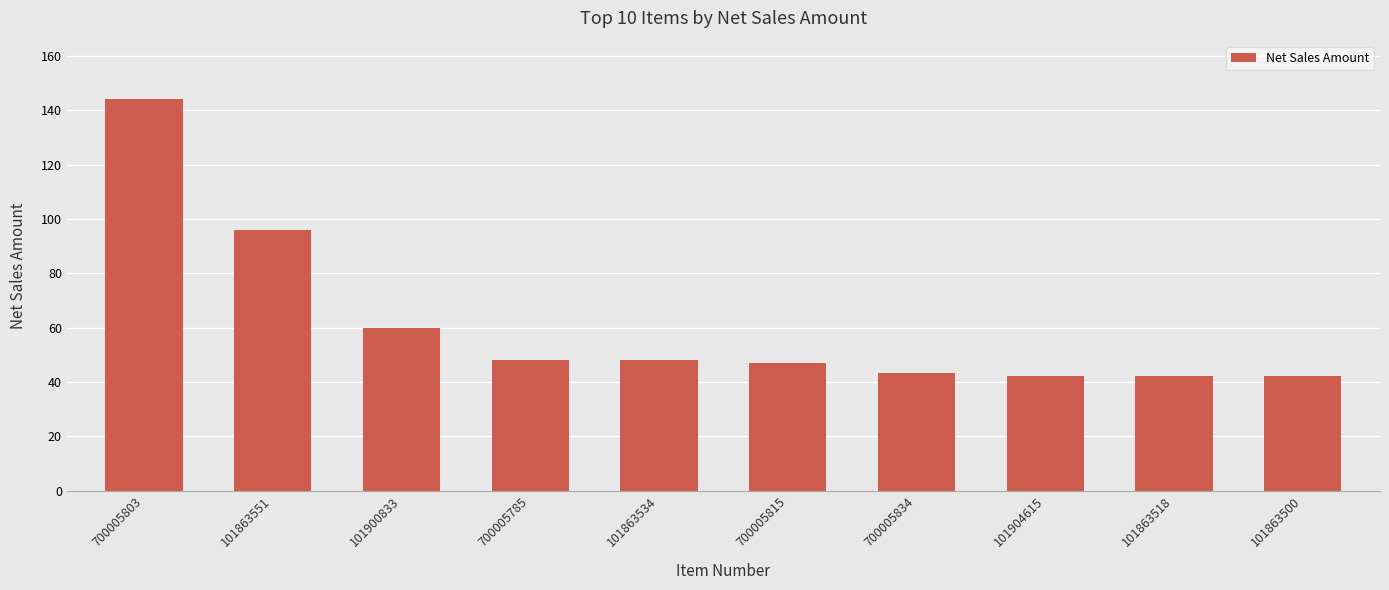

Is it true that the value at 700005785 is 23.1?

False